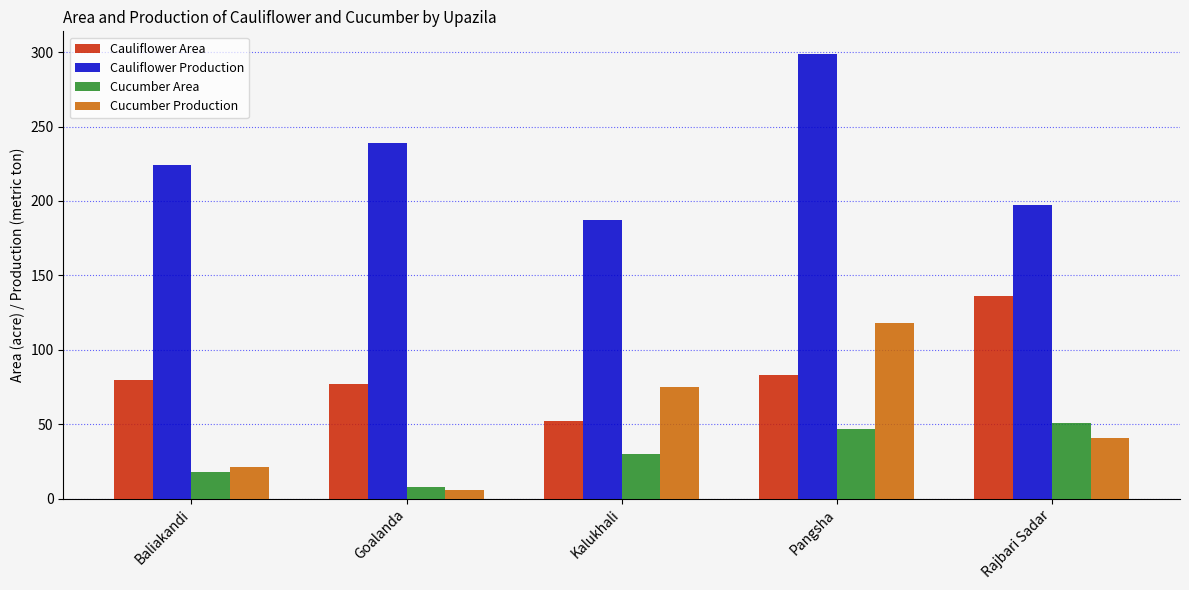

Is it true that Cauliflower Production equals 136 at Baliakandi?

False